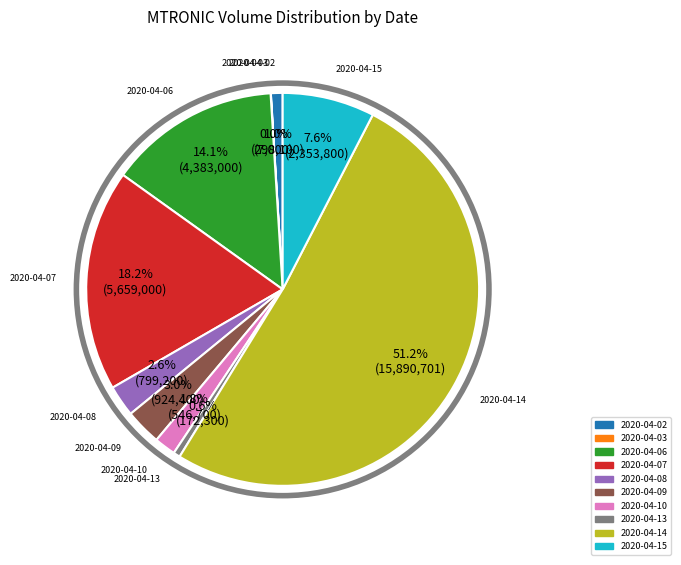

To the nearest percent, what percentage of the pie is 2020-04-09?

3%